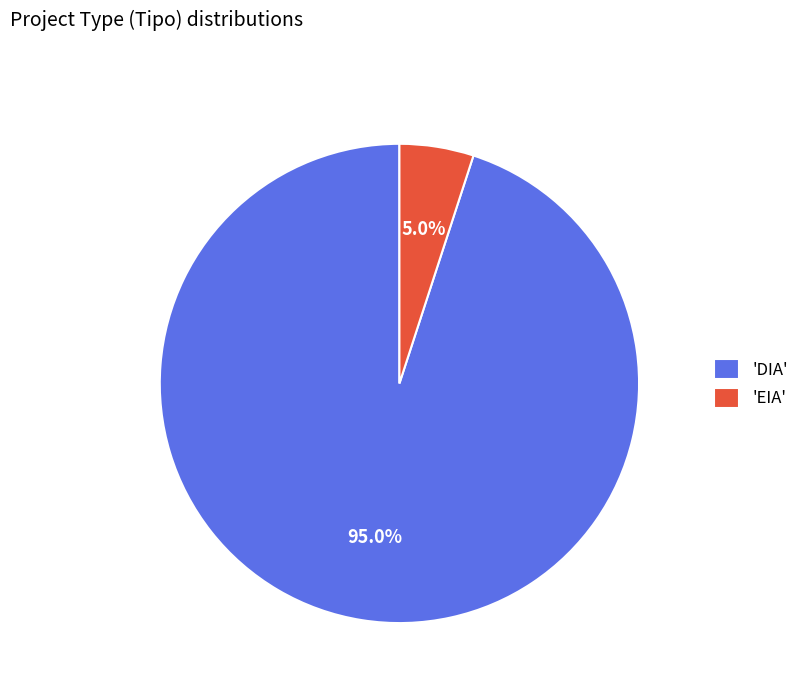

Which category accounts for the majority?

'DIA'